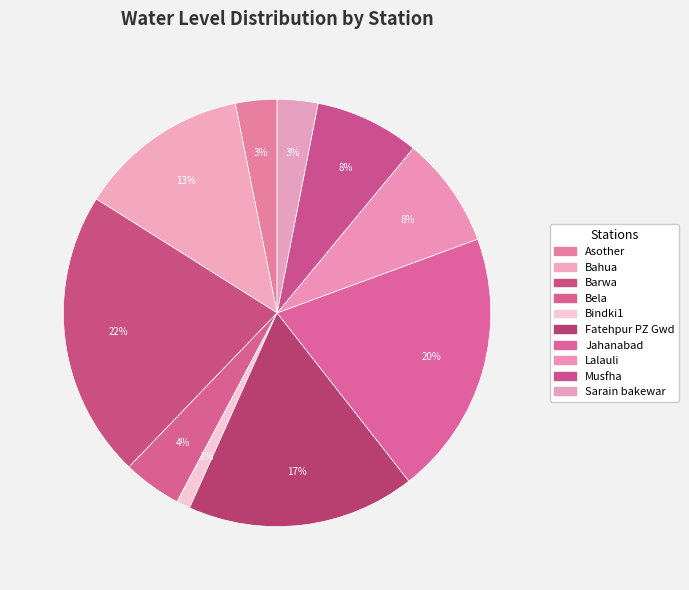

To the nearest percent, what is the average slice percentage?

10%